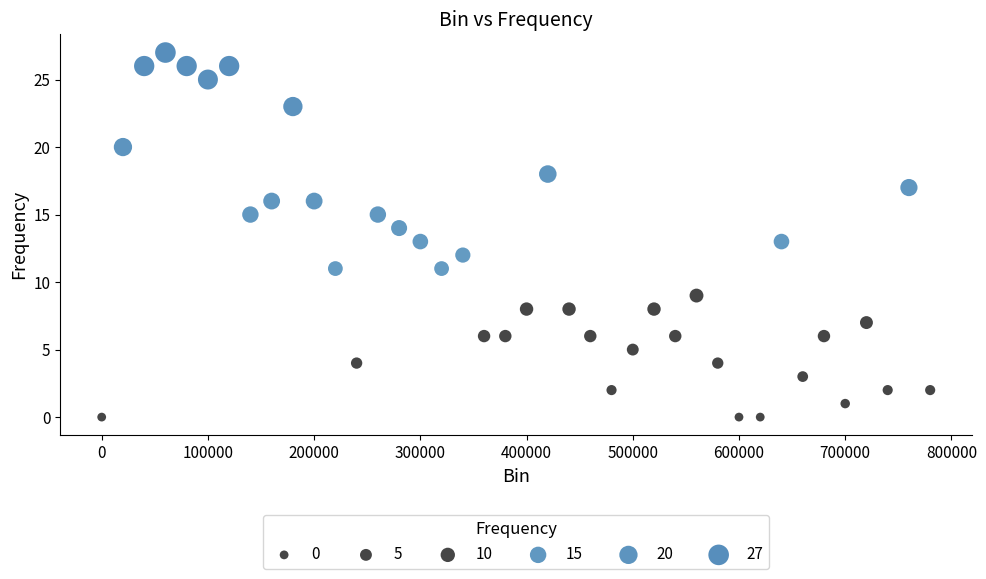

What is the range of X values (max minus min)?

780000